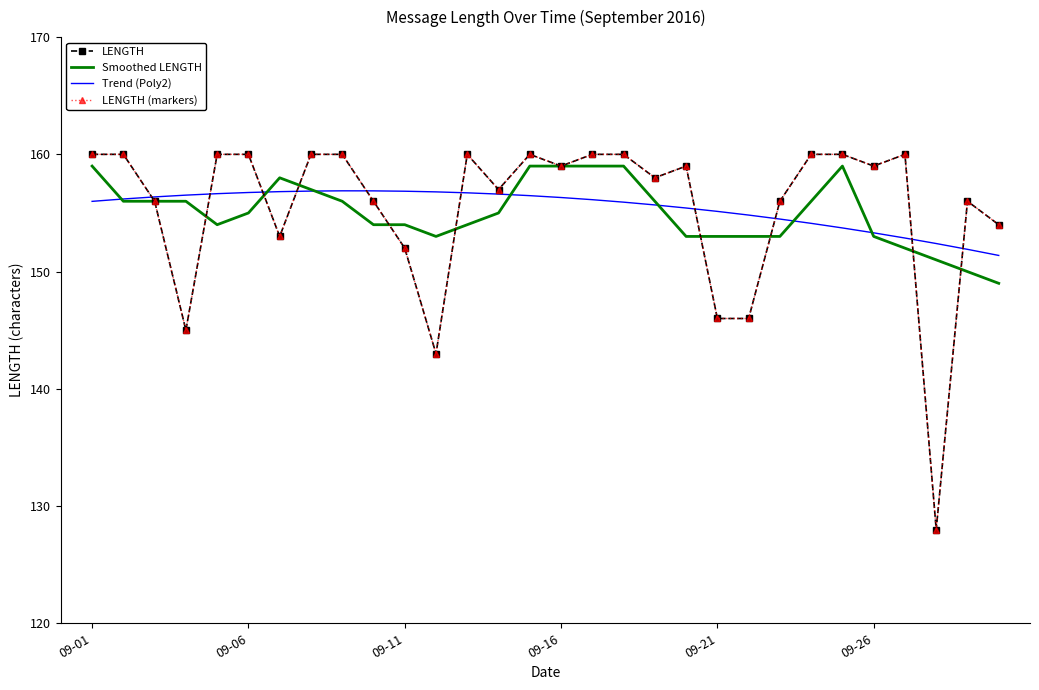

How many times do Trend (Poly2) and LENGTH cross each other?

10